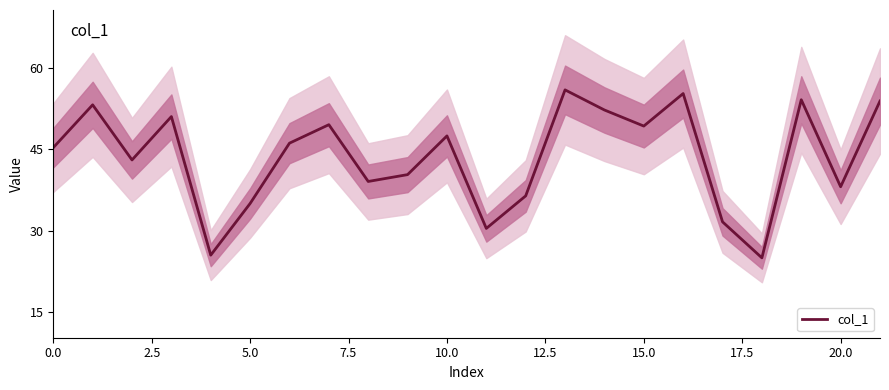

Which label corresponds to the largest value in the chart?

13